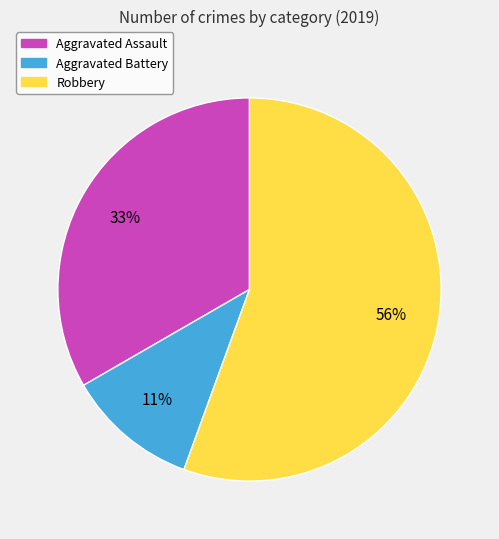

Which has a higher value, Aggravated Assault or Robbery?

Robbery